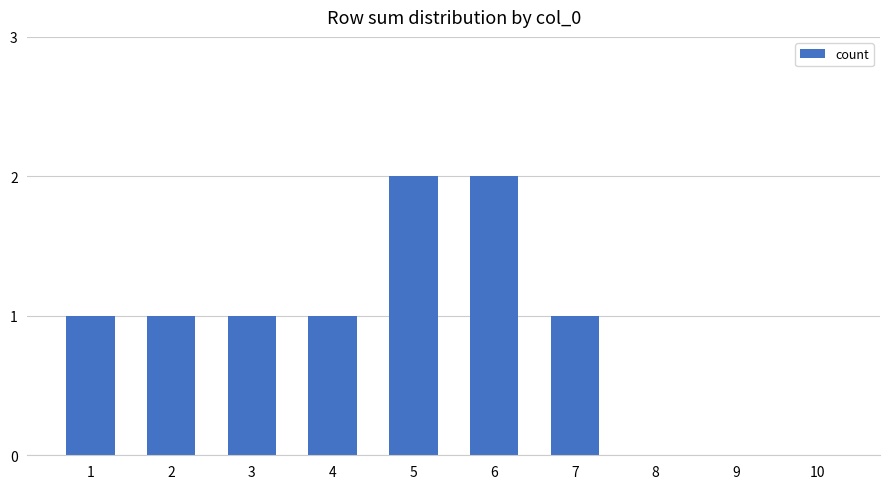

The value at 6 is 2. True or false?

True